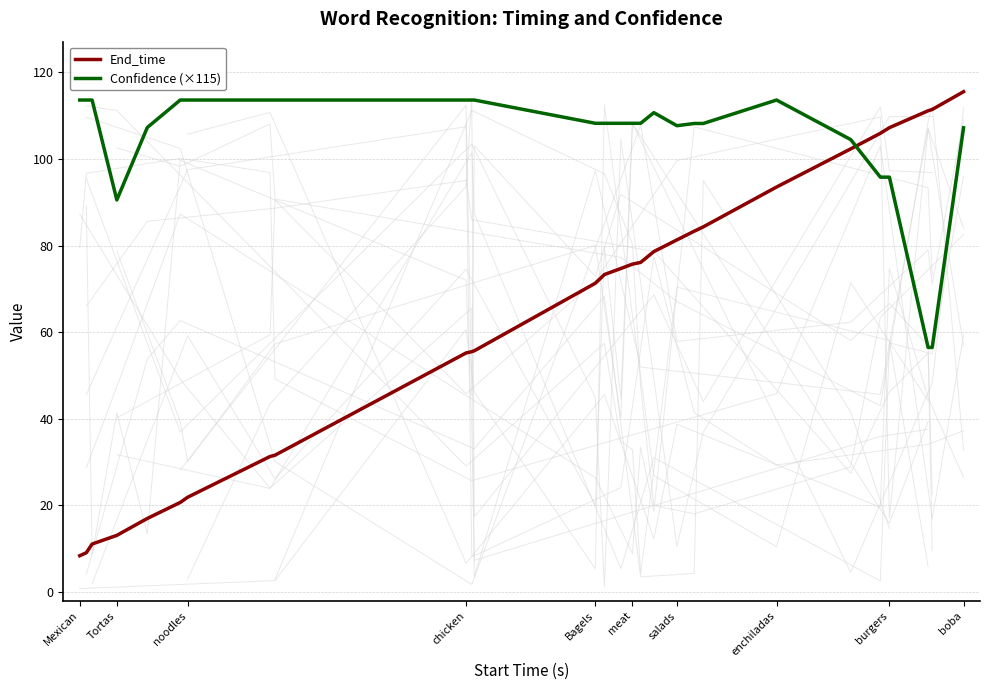

What is the value of the End_time point at the 11th from the left?

55.5